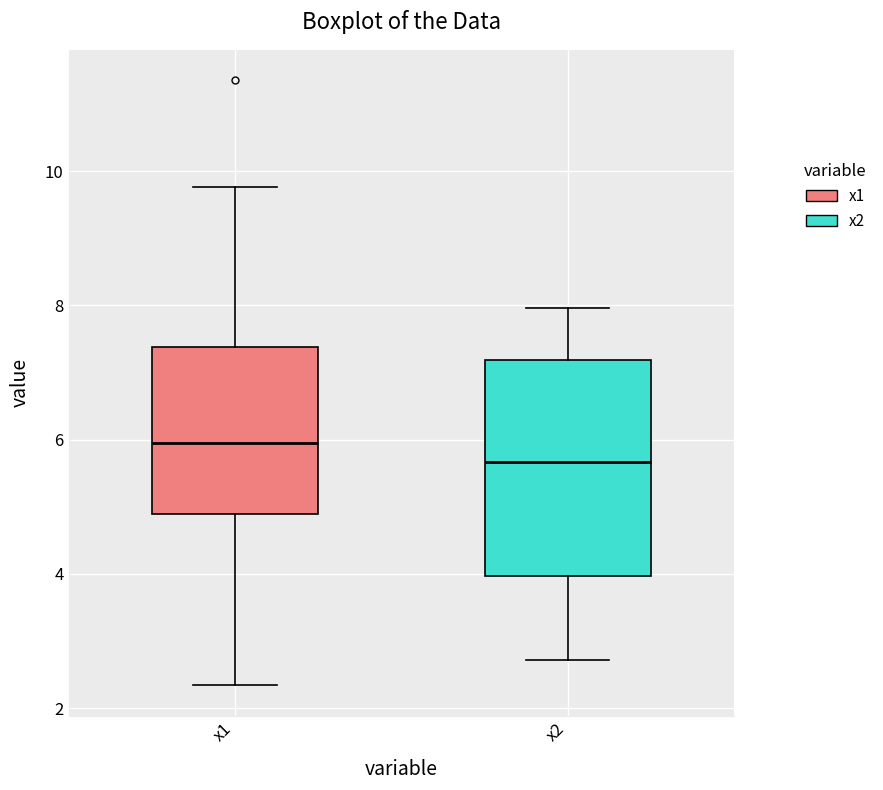

Reading left to right, read every box against the y-axis: the position of its median line, the range the box covers, and the ends of its whiskers. The values are not printed on the chart, so give them approximately, as read against the axis.

x1: median 6.0, box 4.8 to 7.4, whiskers 2.4 to 9.8
x2: median 5.6, box 4.0 to 7.2, whiskers 2.8 to 8.0